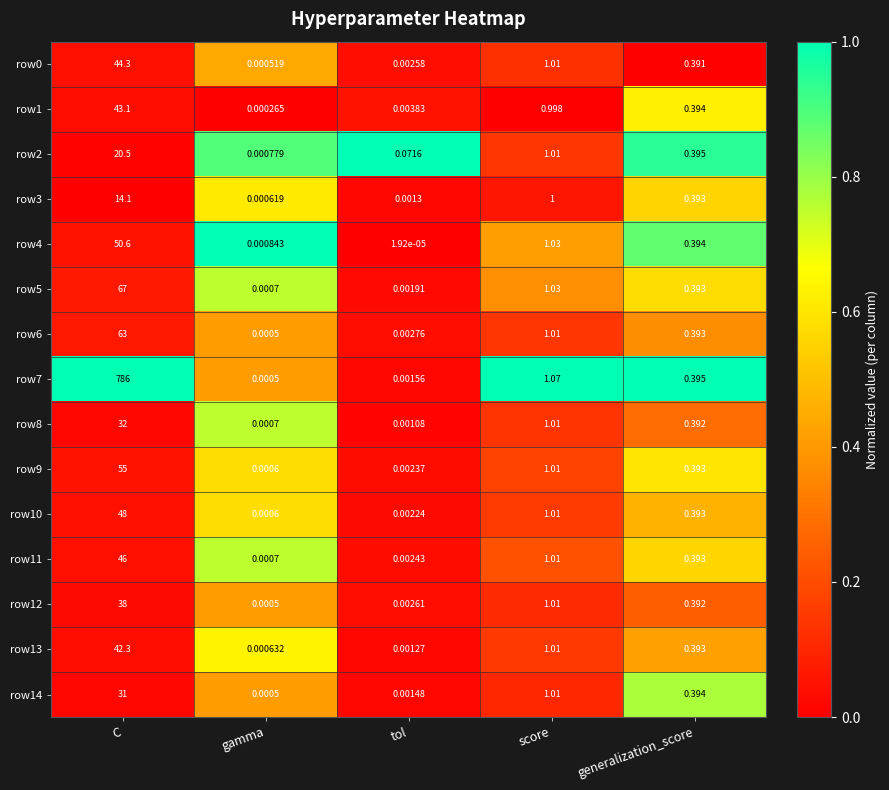

How many data points does each series have?

5